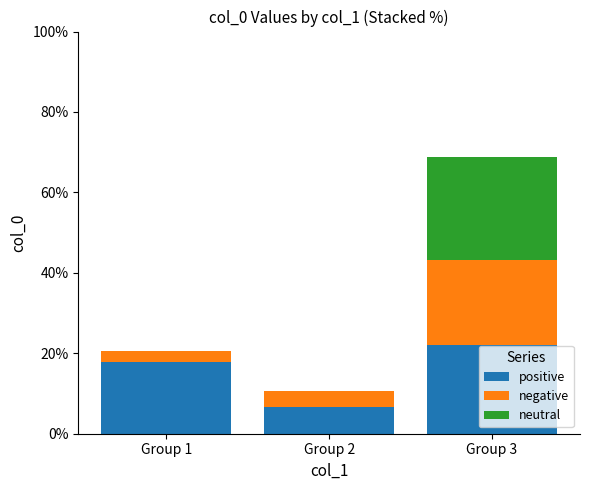

What is the sum of the positive values at Group 3 and Group 1?

39.9